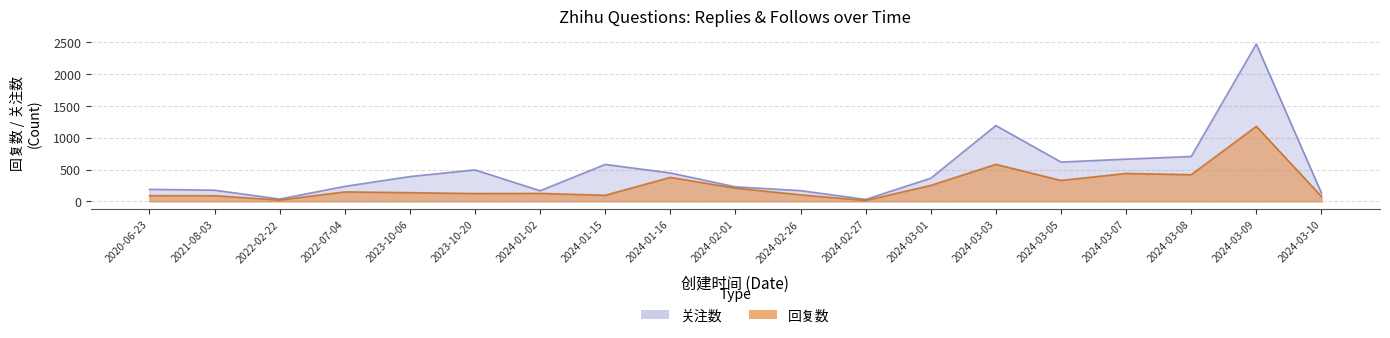

Count the number of categories in the chart.

19